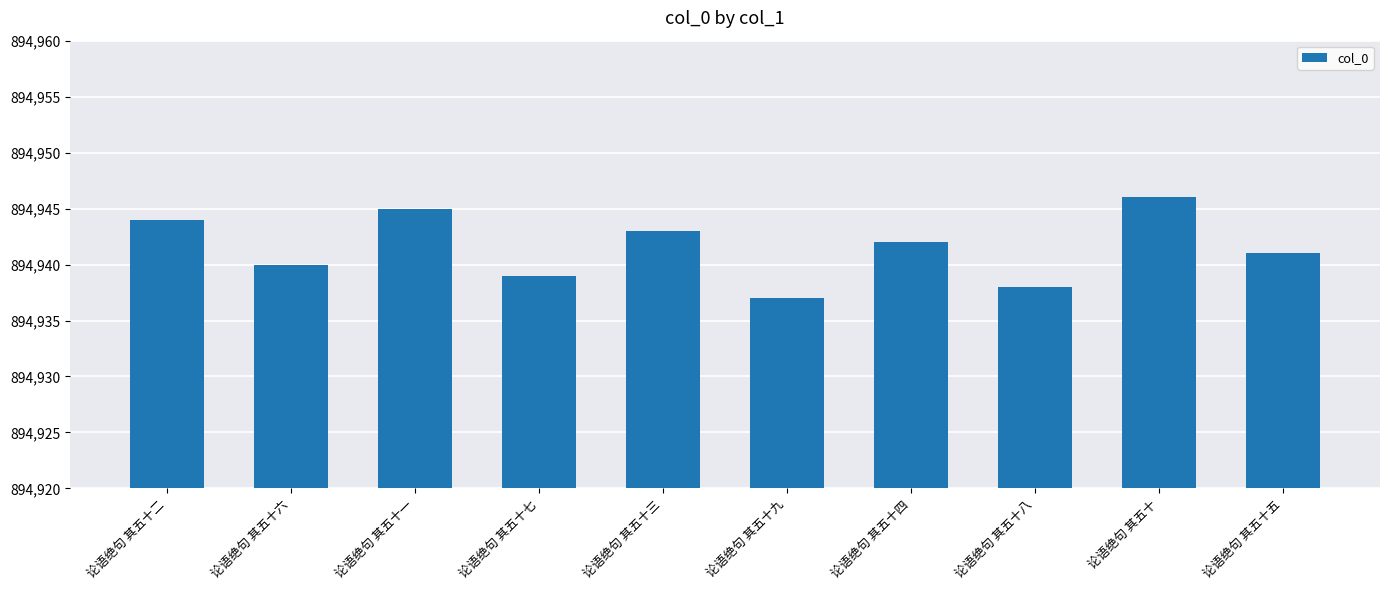

Reading left to right, list all the values displayed in this chart.

论语绝句 其五十二=894944	论语绝句 其五十六=894940	论语绝句 其五十一=894945	论语绝句 其五十七=894939	论语绝句 其五十三=894943	论语绝句 其五十九=894937	论语绝句 其五十四=894942	论语绝句 其五十八=894938	论语绝句 其五十=894946	论语绝句 其五十五=894941